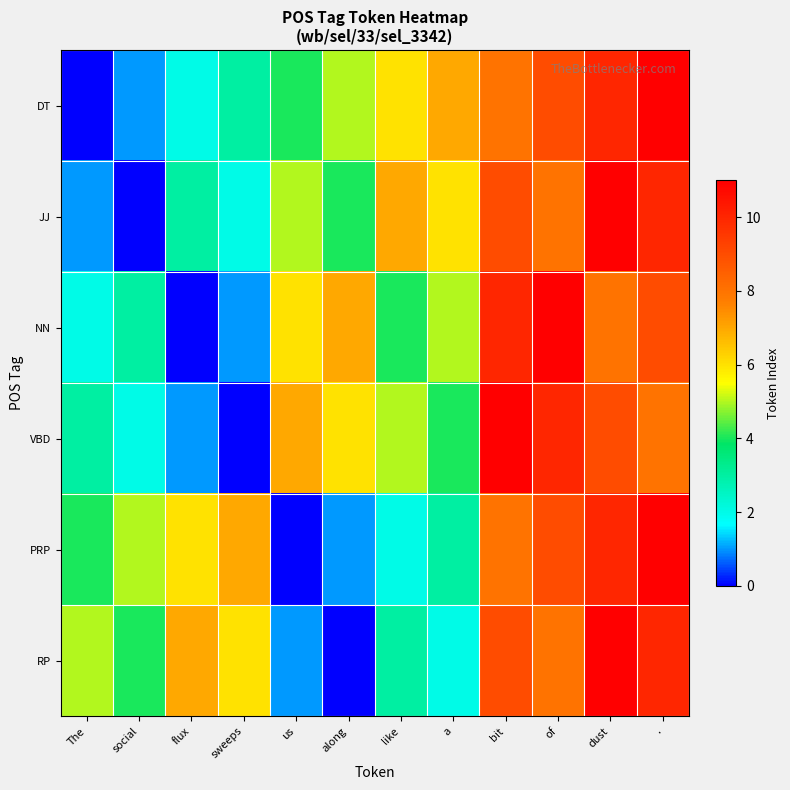

List the series in order of their peak value, lowest first.

DT, JJ, NN, VBD, PRP, RP